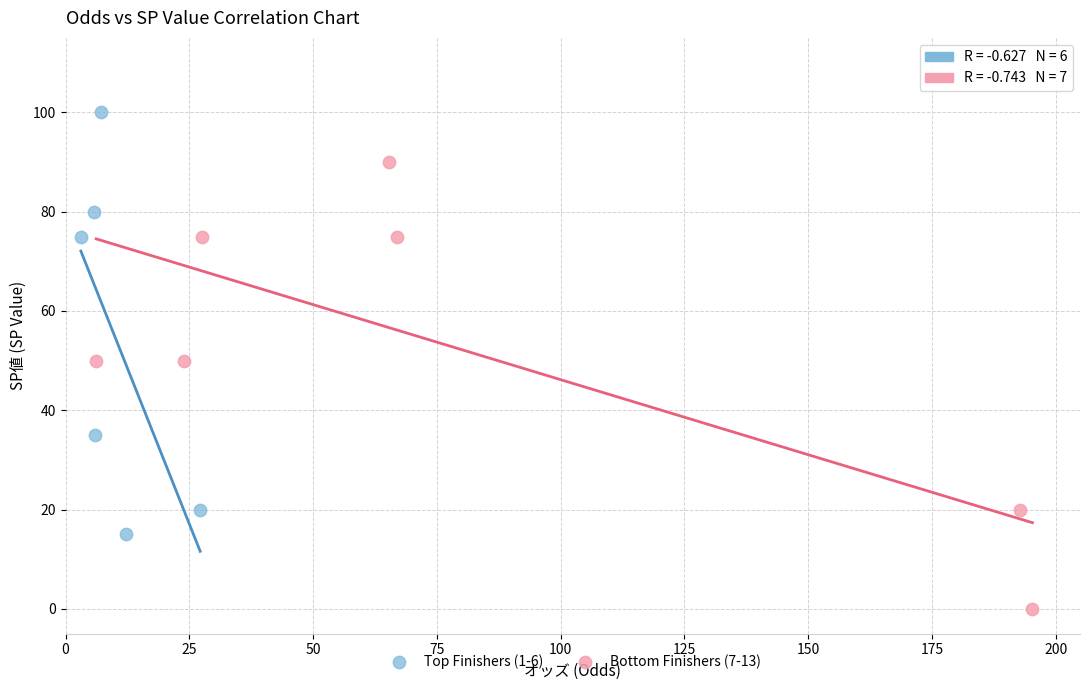

Which series reaches the minimum Y coordinate?

Bottom Finishers (7-13)